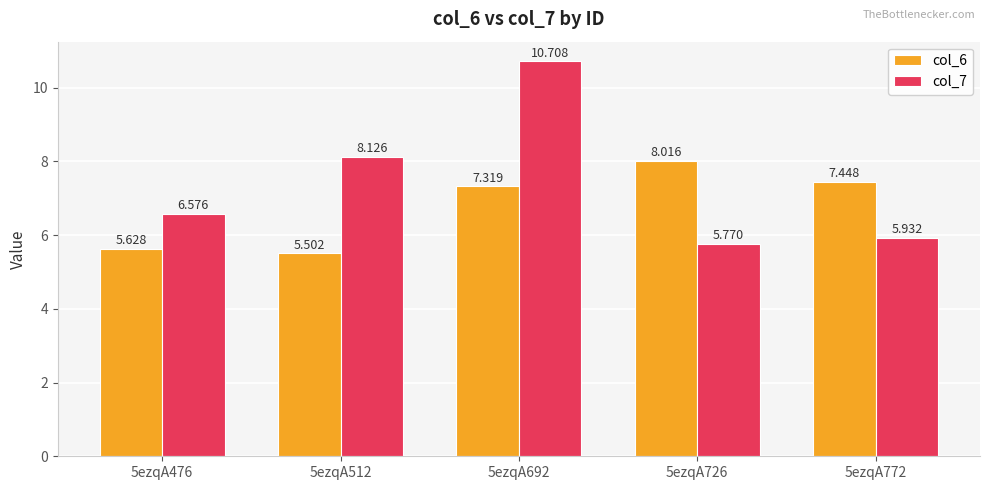

Which series changed the most between 5ezqA512 and 5ezqA692?

col_7